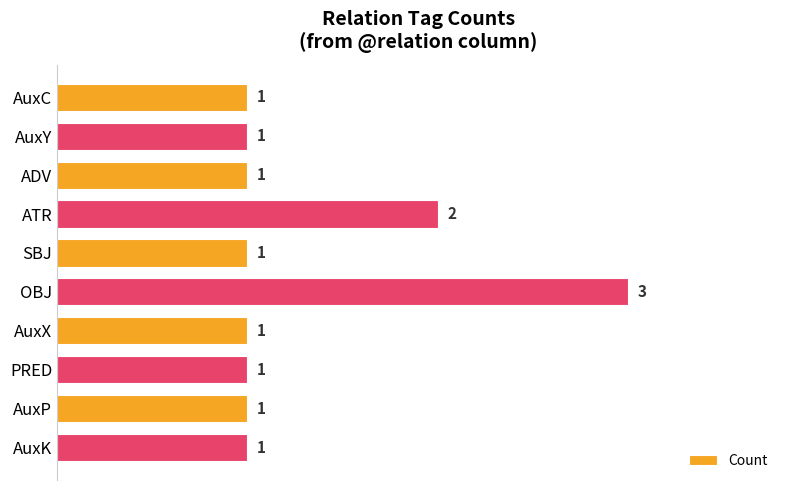

What is the ratio of the value at SBJ to the value at AuxP?

1.0